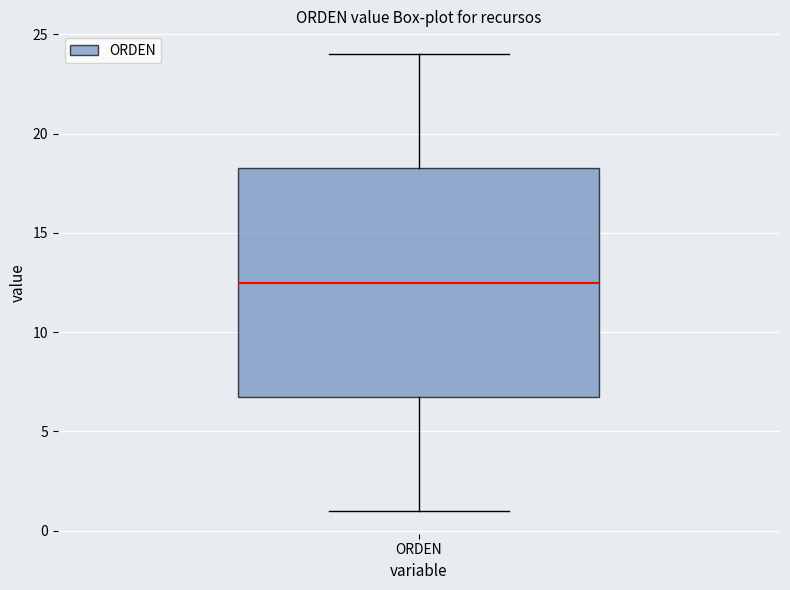

Where is the lower edge of the box for ORDEN on the y-axis? The values are not printed on the chart, so give them approximately, as read against the axis.

7.0